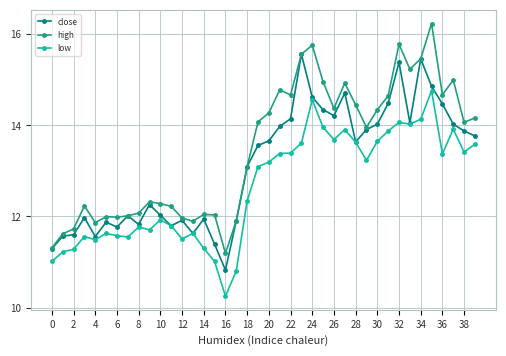

What is the greatest value displayed?

16.2